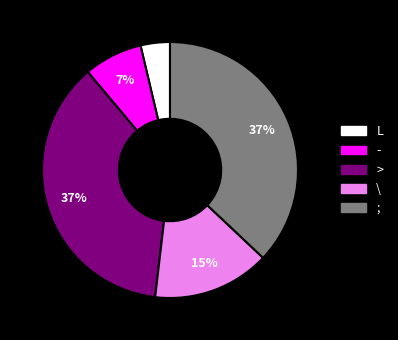

How many slices are in this pie chart?

5